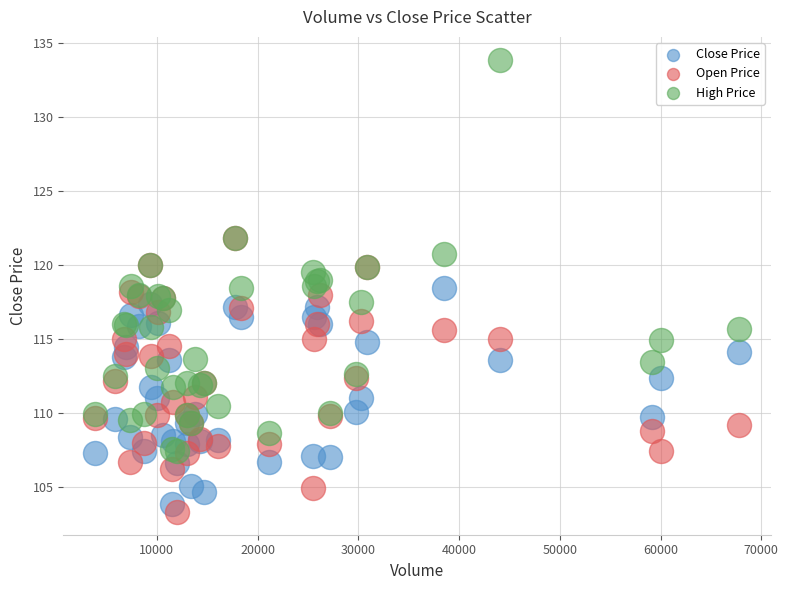

Which series contains the lowest Y value?

Open Price